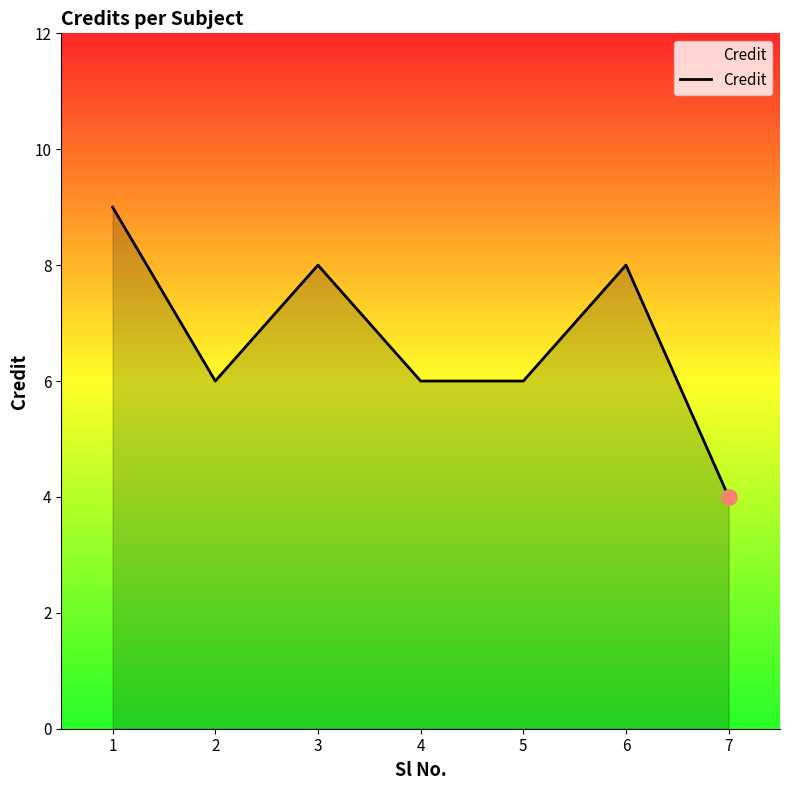

What is the change in value from 6 to 7?

-4